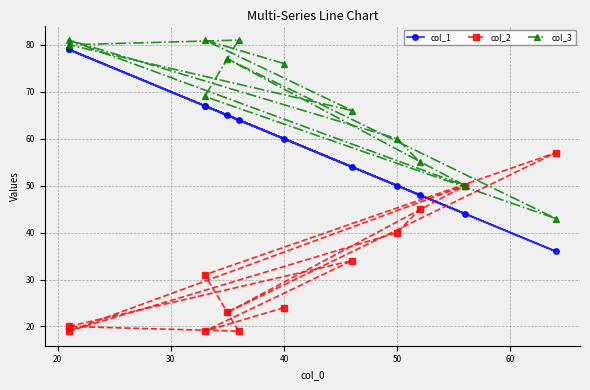

Rank the series by their average value, from lowest to highest.

col_2, col_1, col_3